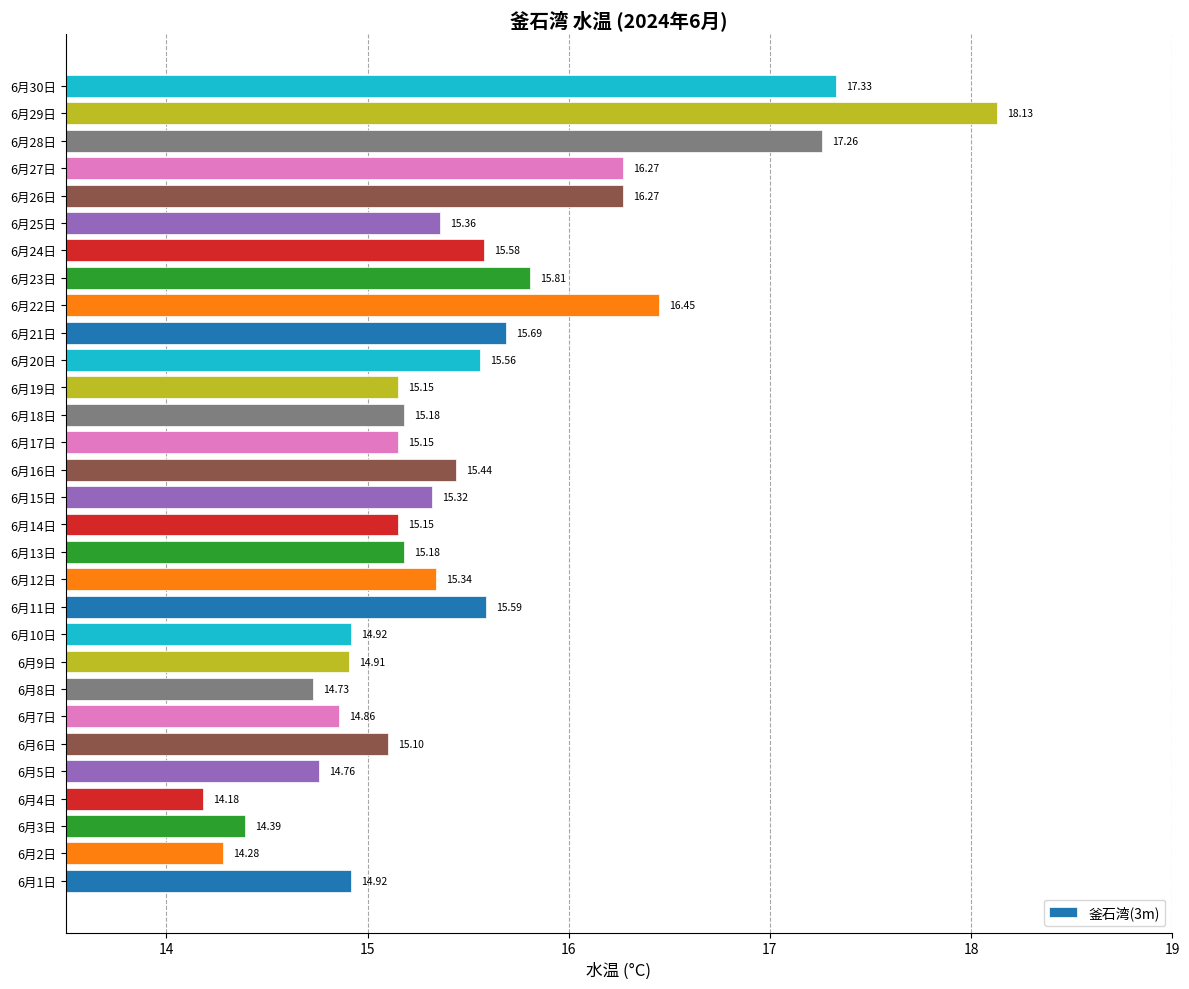

At which label is the value closest to 16?

6月23日